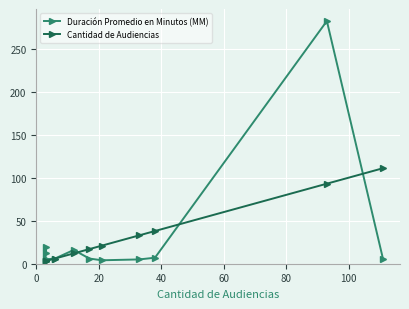

The value of Duración Promedio en Minutos (MM) at 40 is 5. True or false?

True